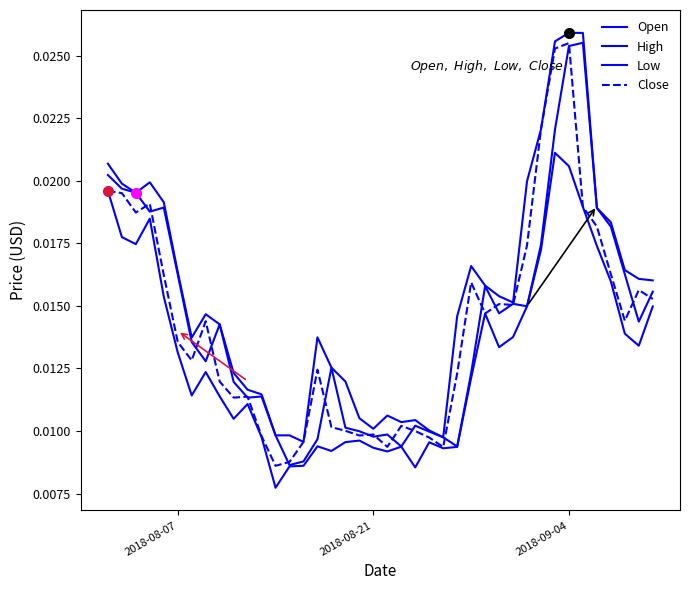

How many lines are shown in the chart?

4